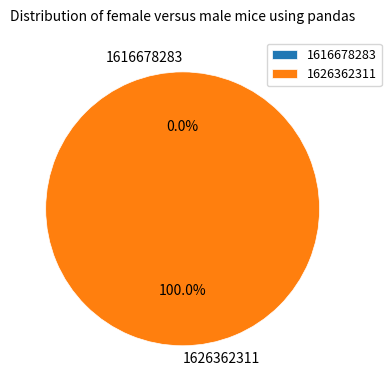

Combined, what portion of the pie is 1626362311 and 1616678283?

100.0%